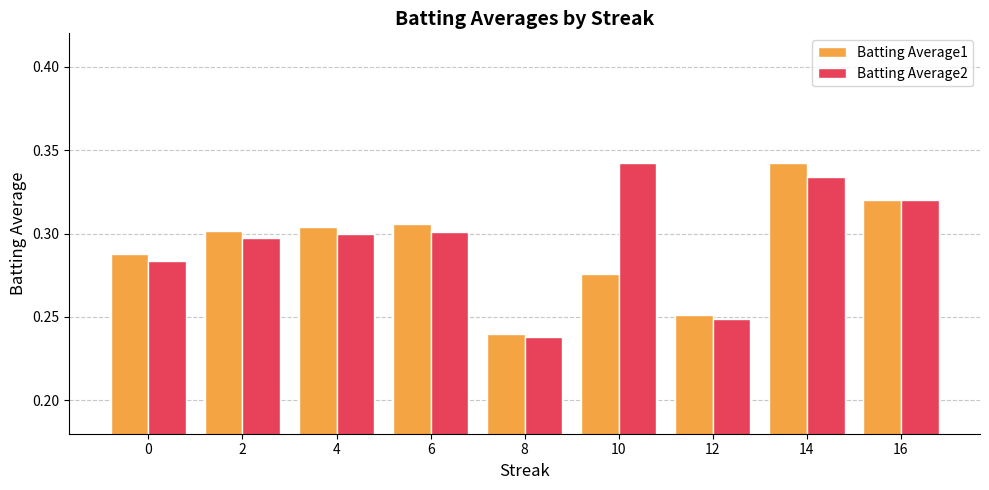

At which category is the sum across all series the highest?

14